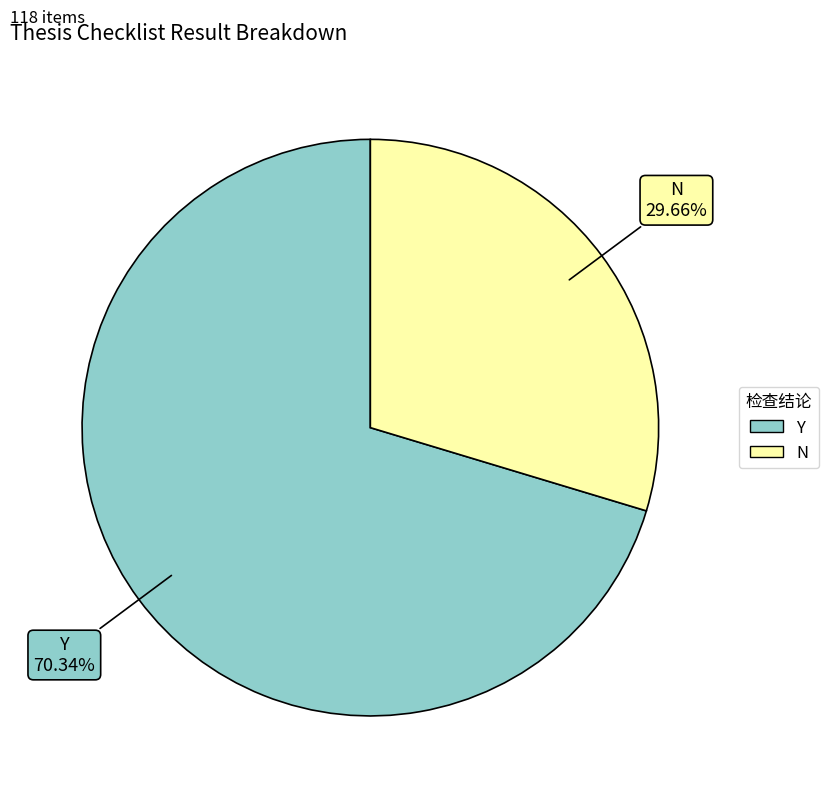

Between N and Y, which is larger?

Y